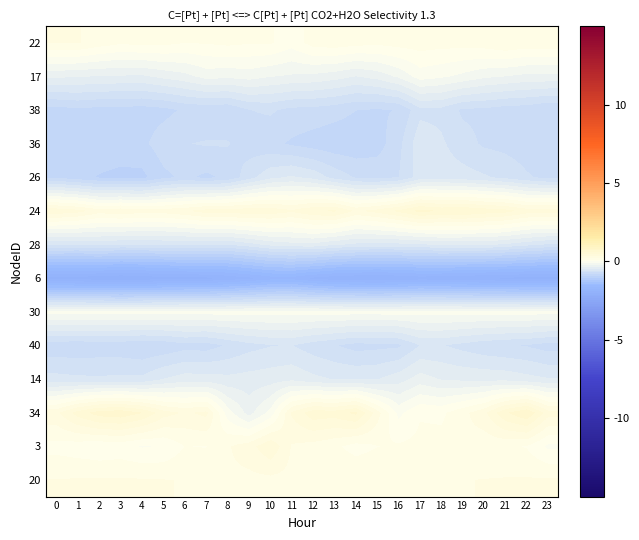

How many categories are shown in the chart?

24